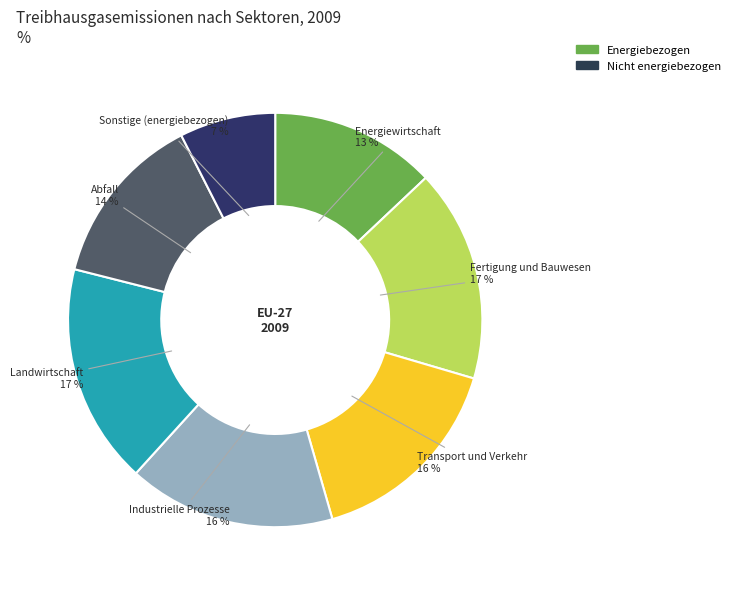

To the nearest percent, what is the average slice percentage?

14%